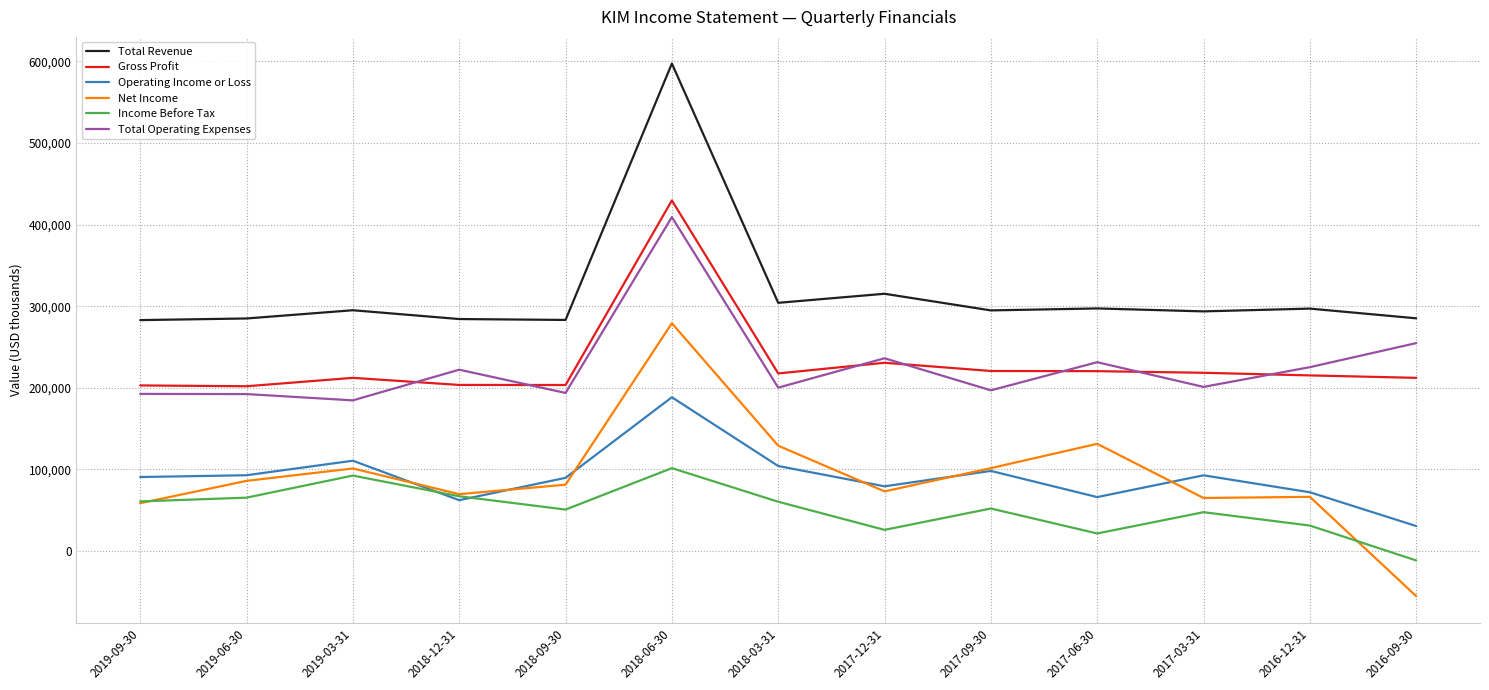

What is the difference between the highest and lowest values at 2016-12-31?

266000